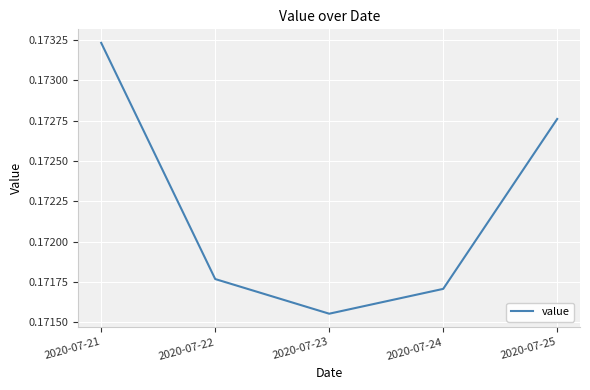

List the labels in order of value, smallest first.

2020-07-23, 2020-07-24, 2020-07-22, 2020-07-25, 2020-07-21